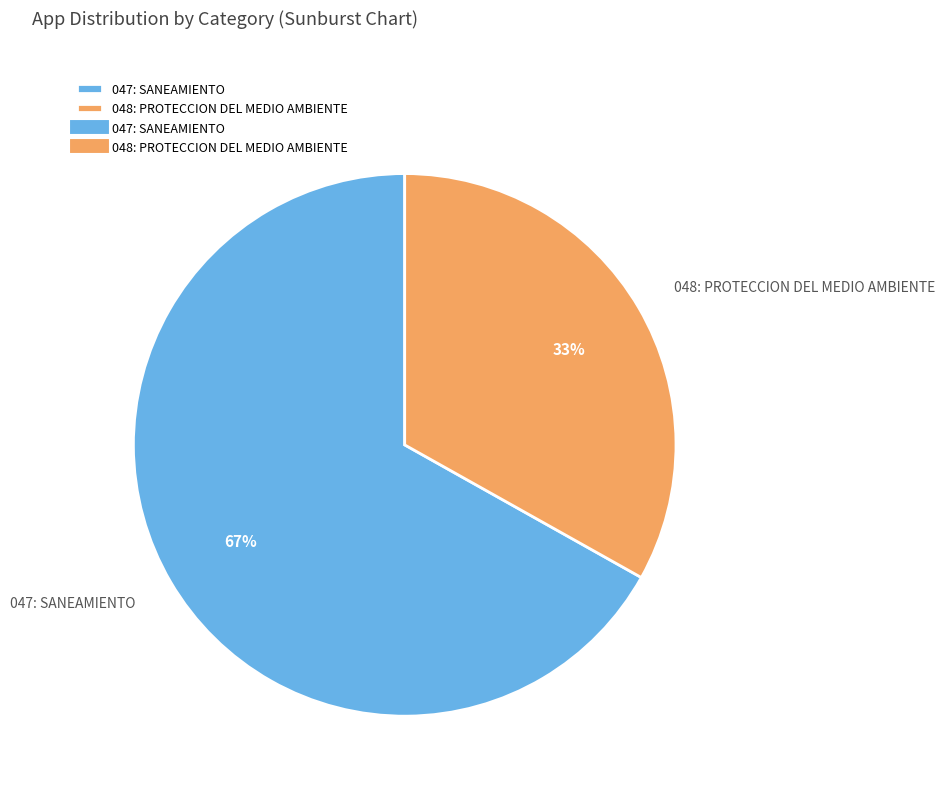

Between 047: SANEAMIENTO and 048: PROTECCION DEL MEDIO AMBIENTE, which is larger?

047: SANEAMIENTO